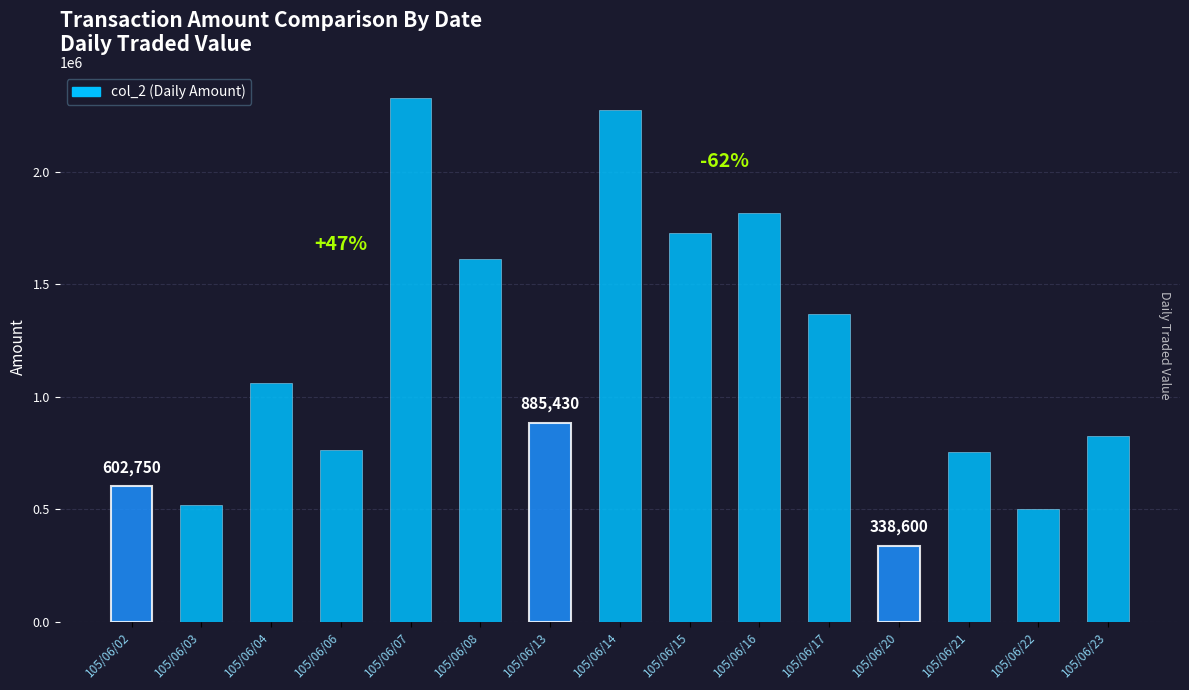

What is the smallest value displayed?

338600